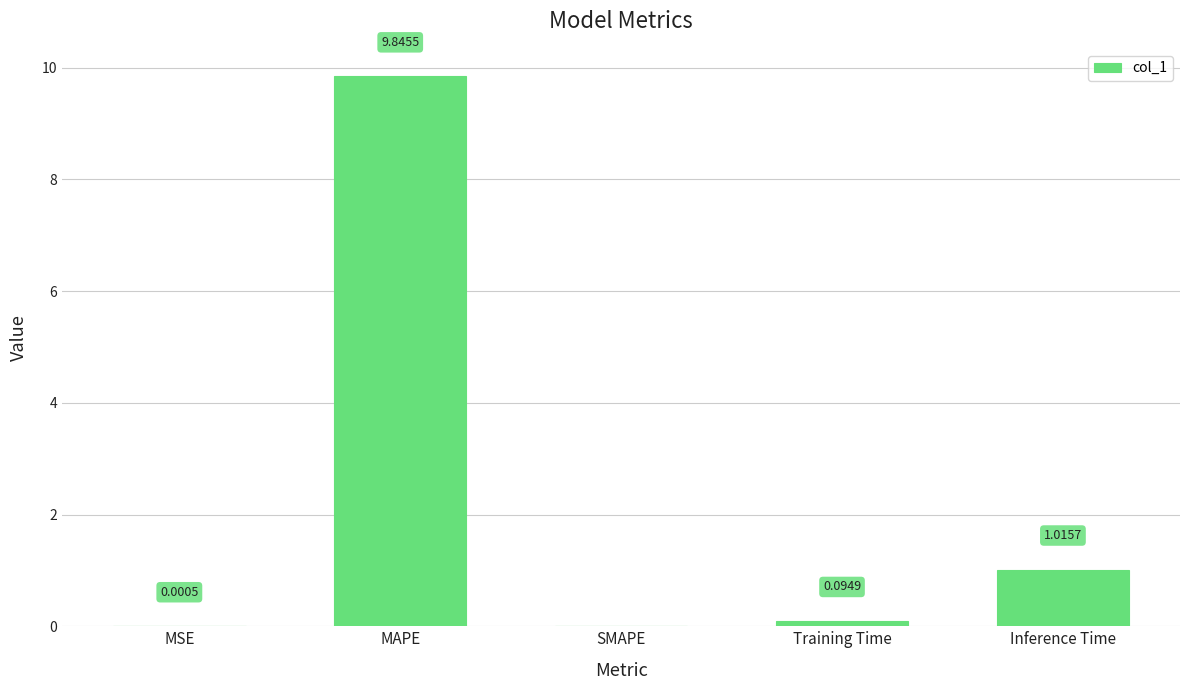

At which category does the chart reach its peak across all series?

MAPE